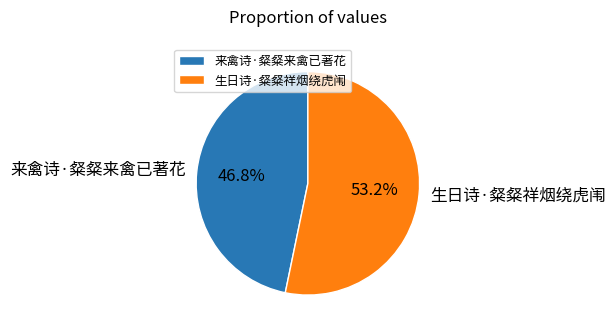

What percentage is NOT represented by 生日诗·粲粲祥烟绕虎闱?

46.8%